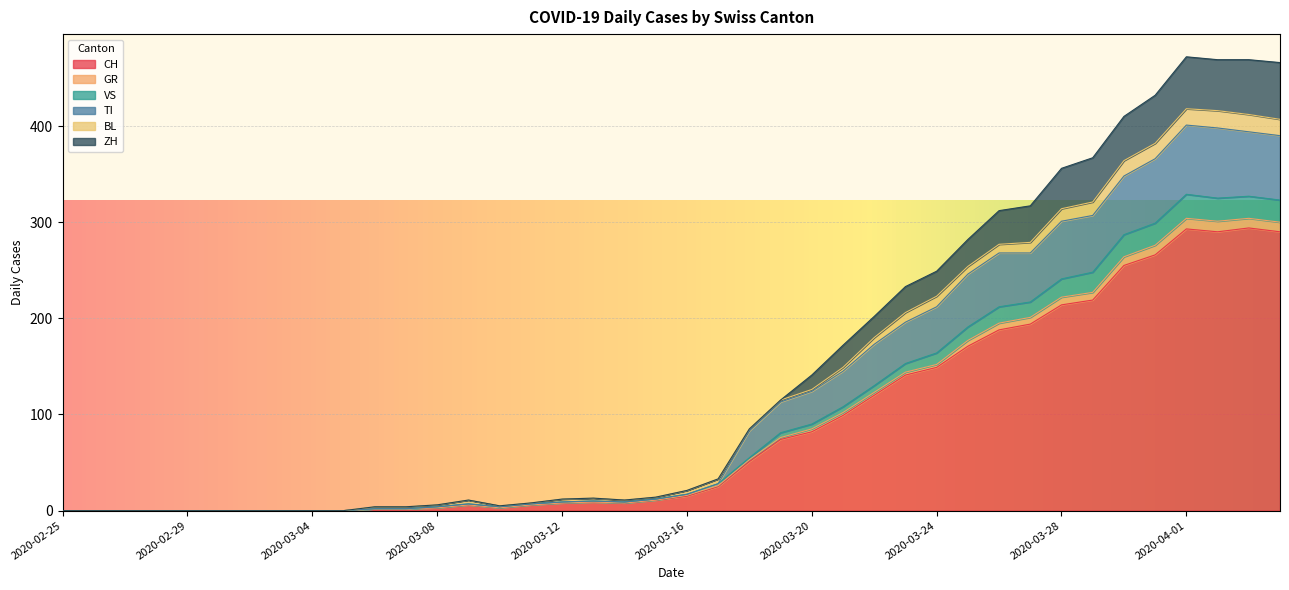

True or false: CH and TI intersect in this chart.

False